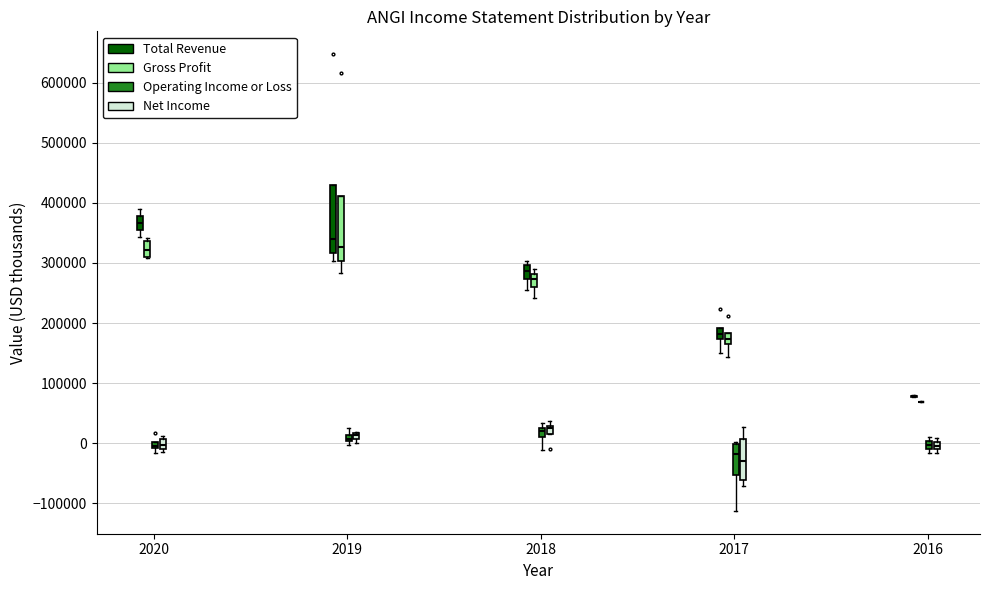

Where does the lower whisker of the box for 2017 (Gross Profit) end on the y-axis? The values are not printed on the chart, so give them approximately, as read against the axis.

140000